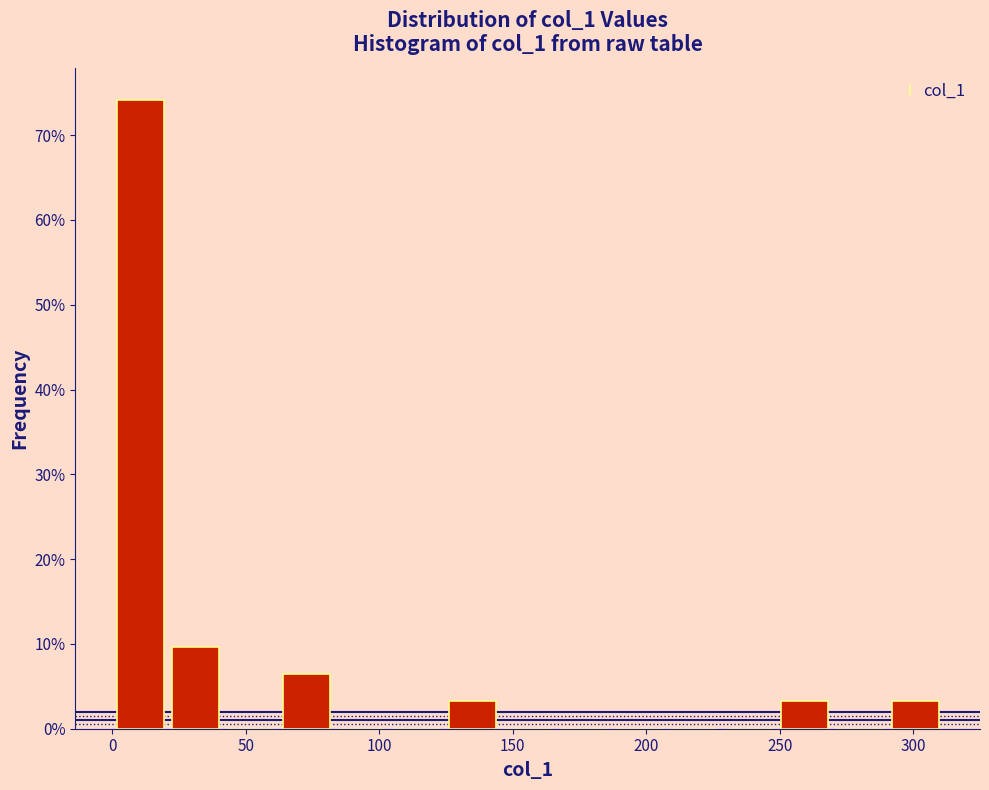

Which range on the x-axis has the tallest bar?

0 to 20